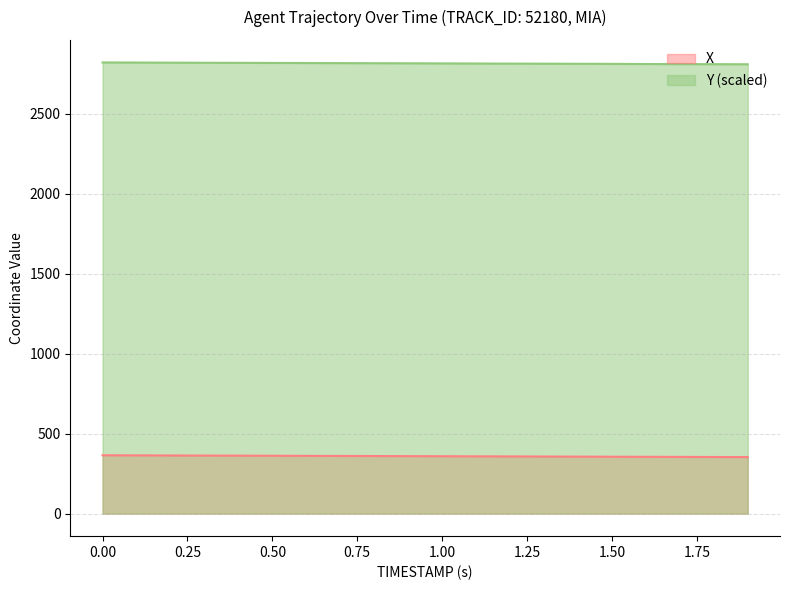

What value does the Y series have at 1.8?

2810.7